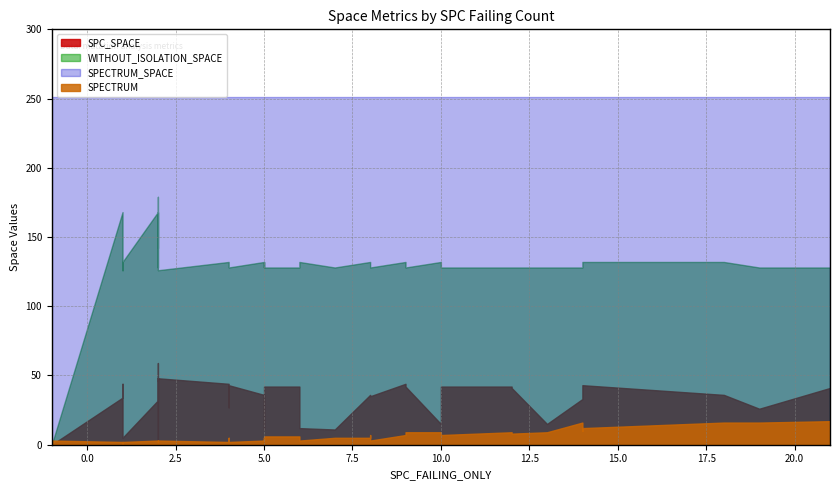

Which has a higher value, 5 or 0?

5